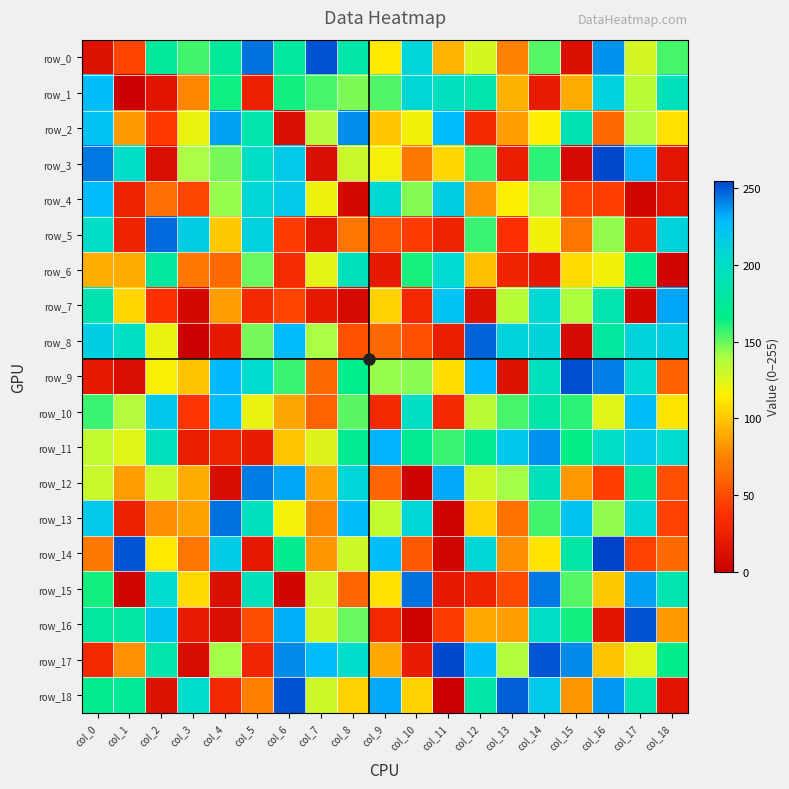

Which series has the largest total across all categories?

row_11